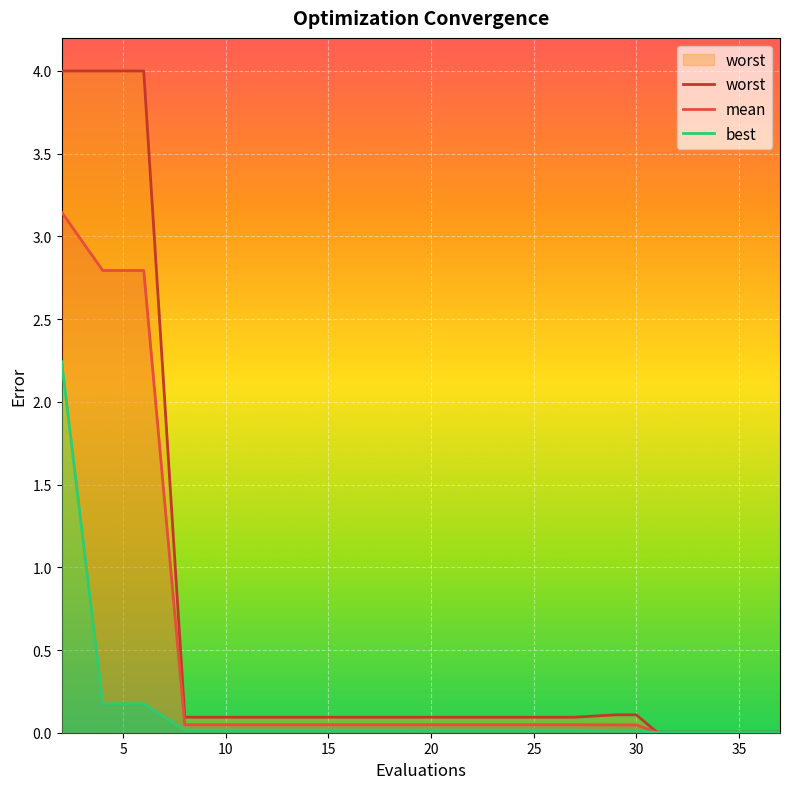

The value of best at 12 is 0.0. True or false?

True